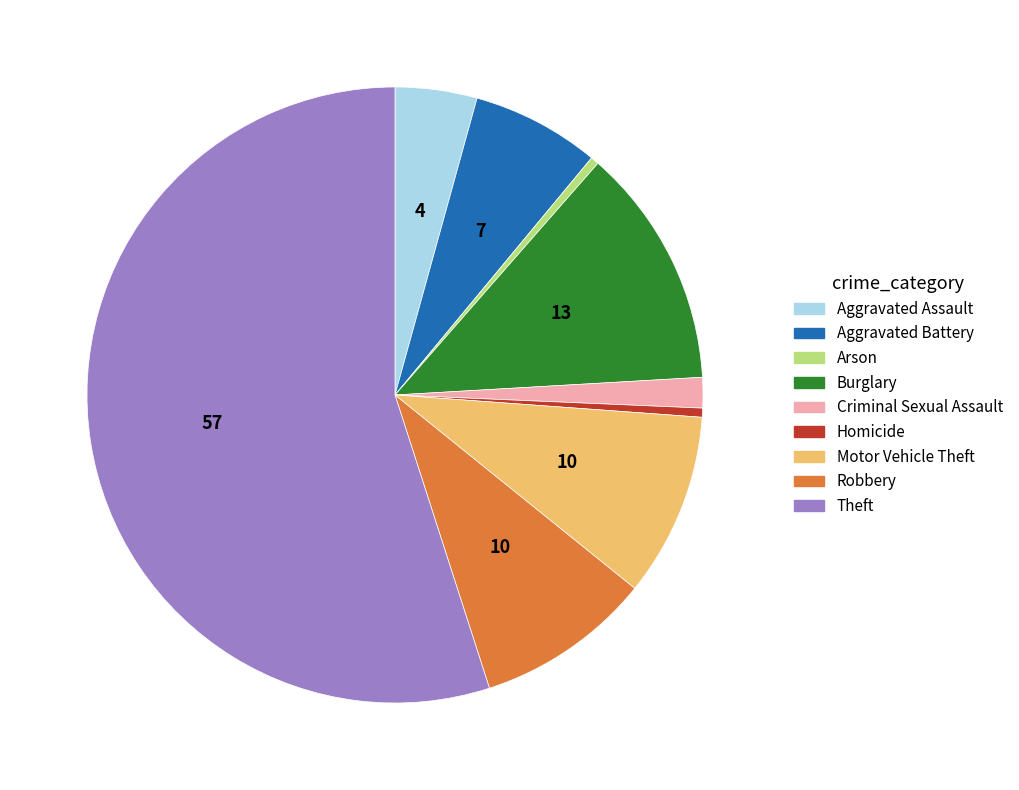

Do Motor Vehicle Theft and Homicide together represent more than half of the pie?

No